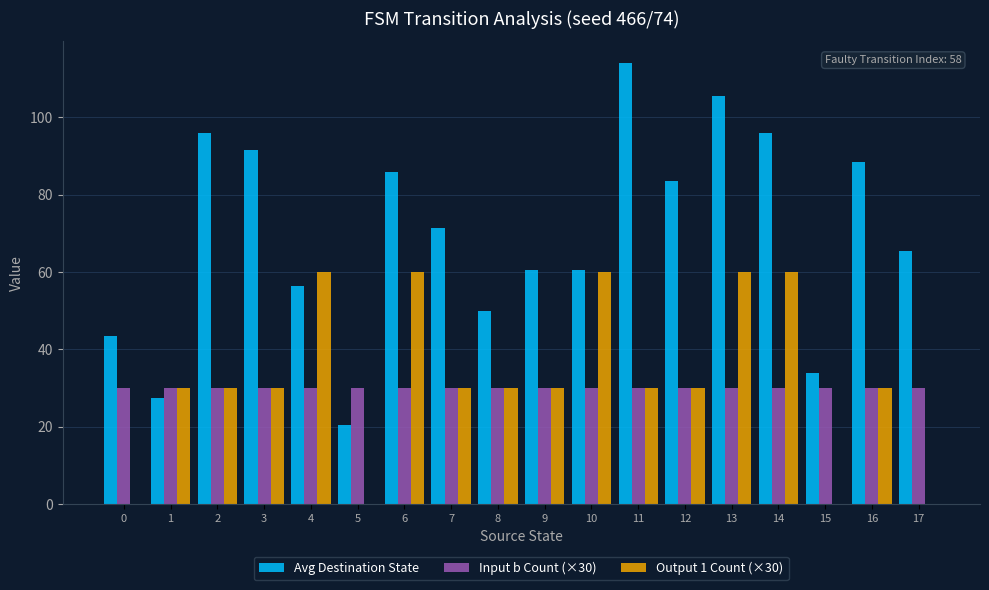

True or false: Input b Count (×30) has a value of 30.0 at 0.

True